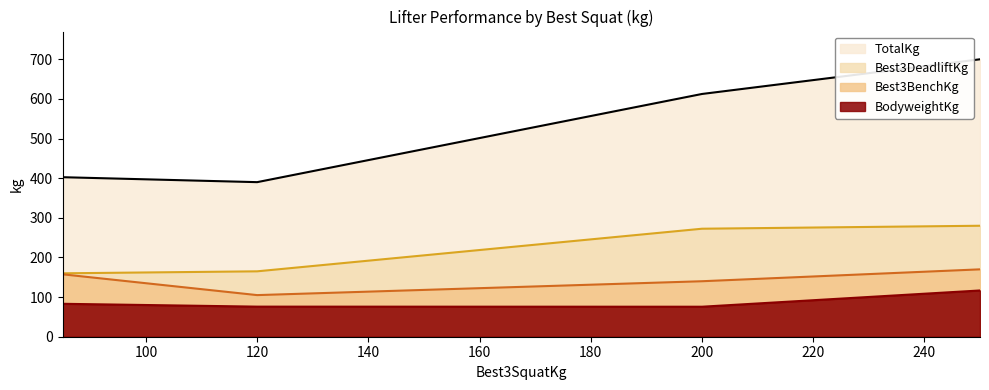

Reading left to right, extract all data points from this chart.

BodyweightKg: 120=75.9	200=75.7	85=83.1	250=116.7
Best3BenchKg: 120=105.0	200=140.0	85=157.5	250=170.0
Best3DeadliftKg: 120=165.0	200=272.5	85=160.0	250=280.0
TotalKg: 120=390.0	200=612.5	85=402.5	250=700.0